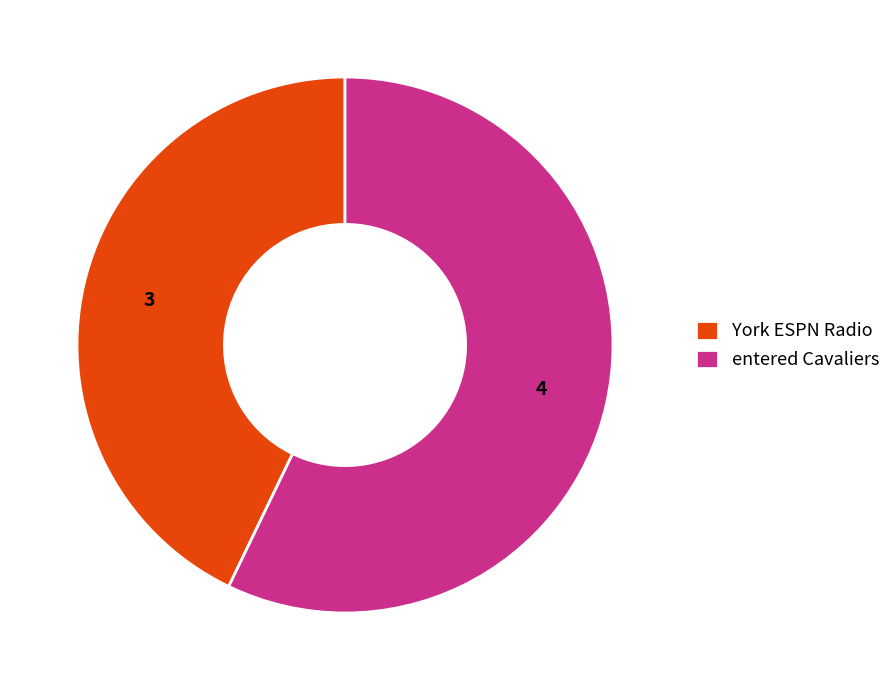

Is it true that York ESPN Radio is 43% of the pie?

True